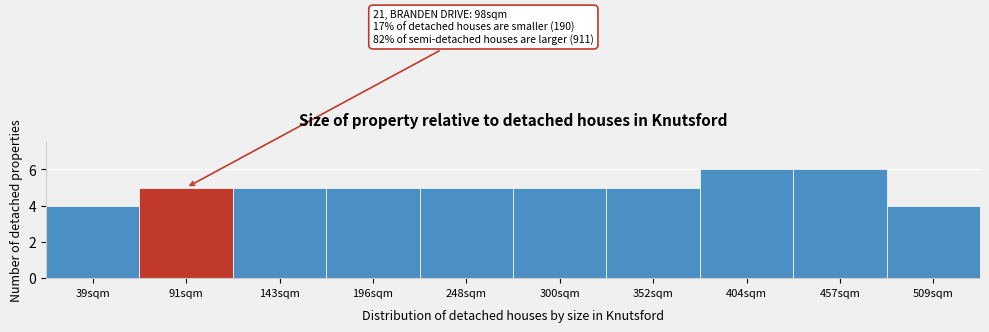

Reading left to right, transcribe all the data shown in this chart.

39sqm=4	91sqm=5	143sqm=5	196sqm=5	248sqm=5	300sqm=5	352sqm=5	404sqm=6	457sqm=6	509sqm=4